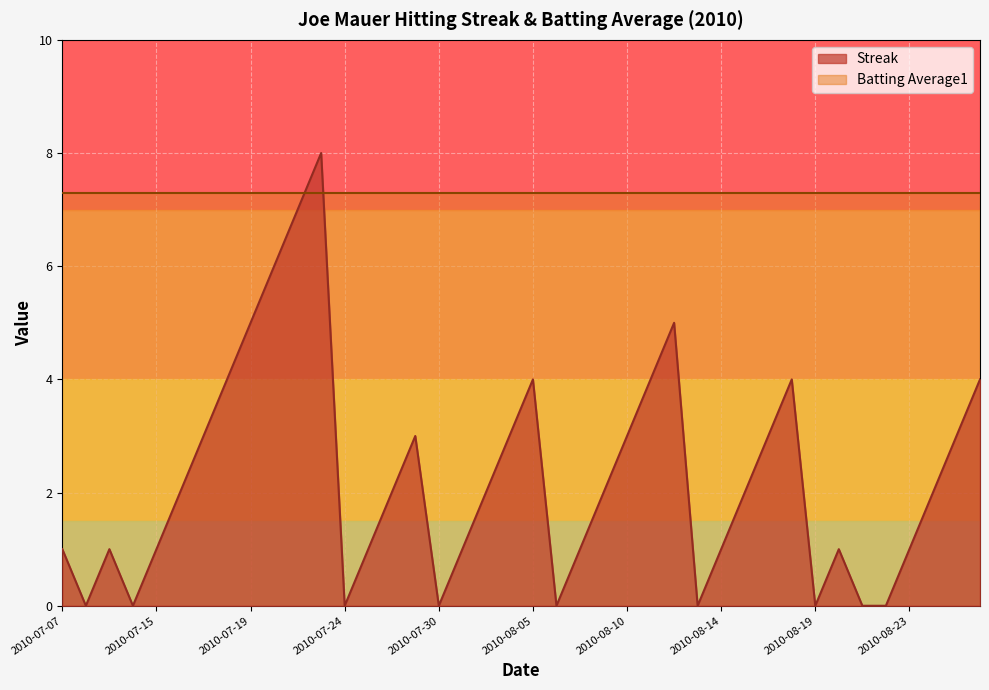

The value at 2010-08-08 is 3. True or false?

False